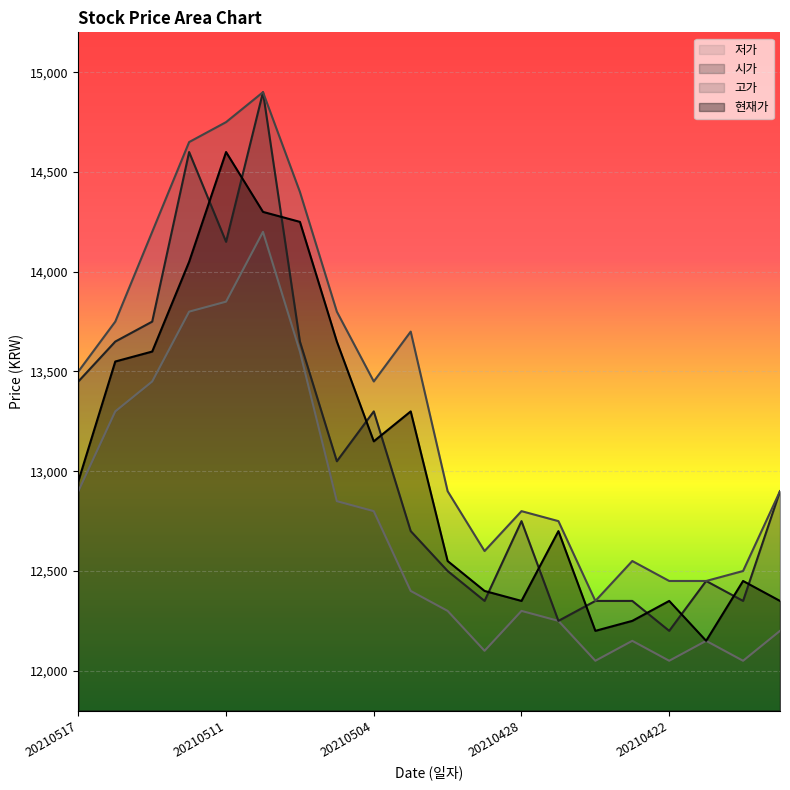

Is it true that 고가 equals 3613 at 20210513?

False